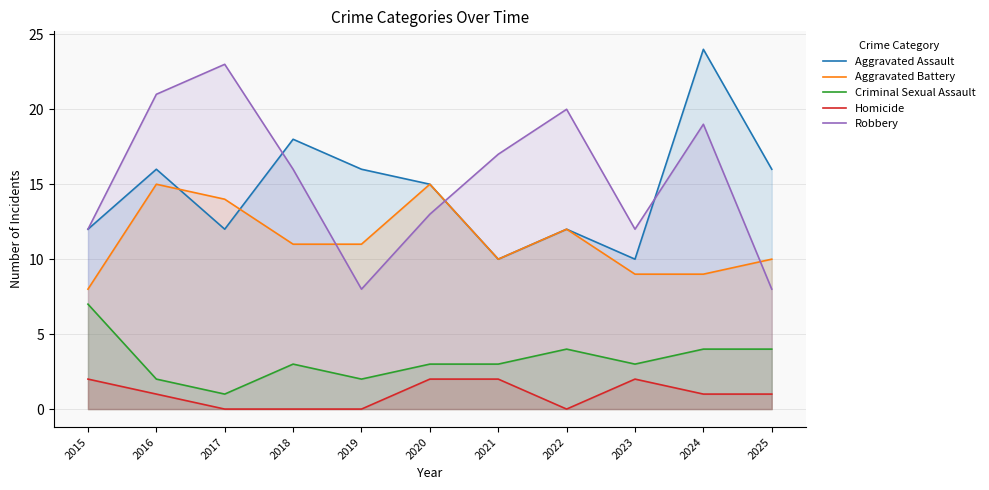

The value of Robbery at 2022 is 20. True or false?

True